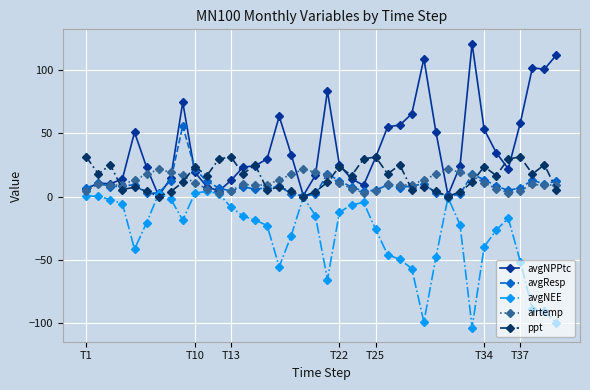

Which series has the largest total across all categories?

avgNPPtc